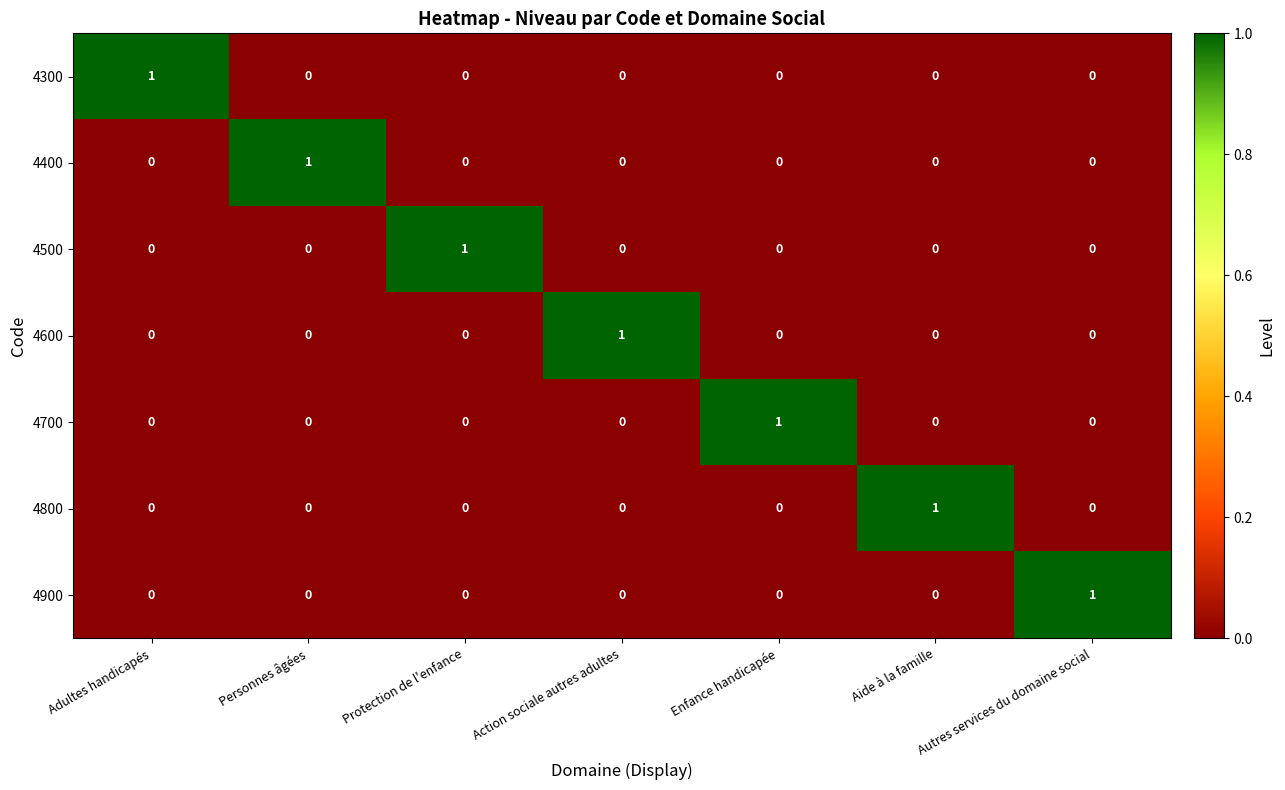

What is the spread (max minus min) of values at Adultes handicapés?

1